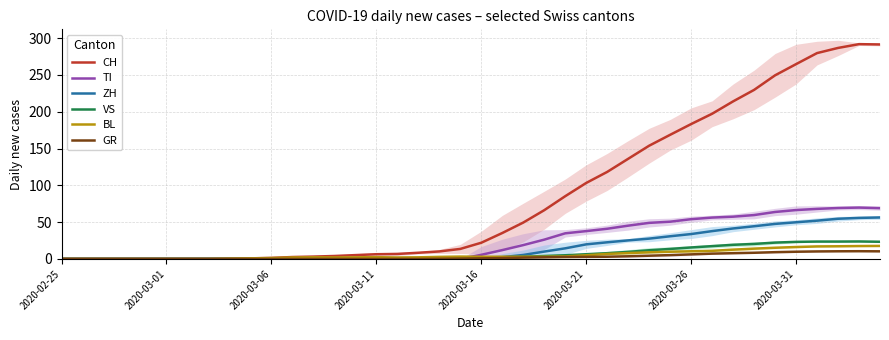

The value of TI at 2020-03-11 is 0.0. True or false?

True